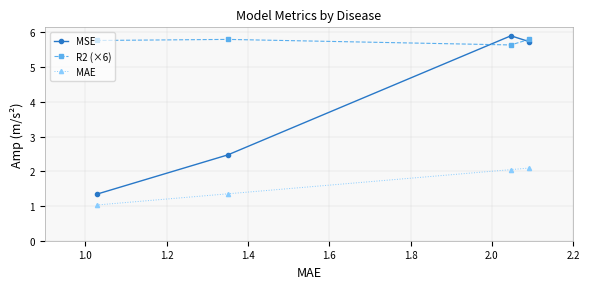

Rank the series by their average value, from lowest to highest.

MAE, MSE, R2 (×6)